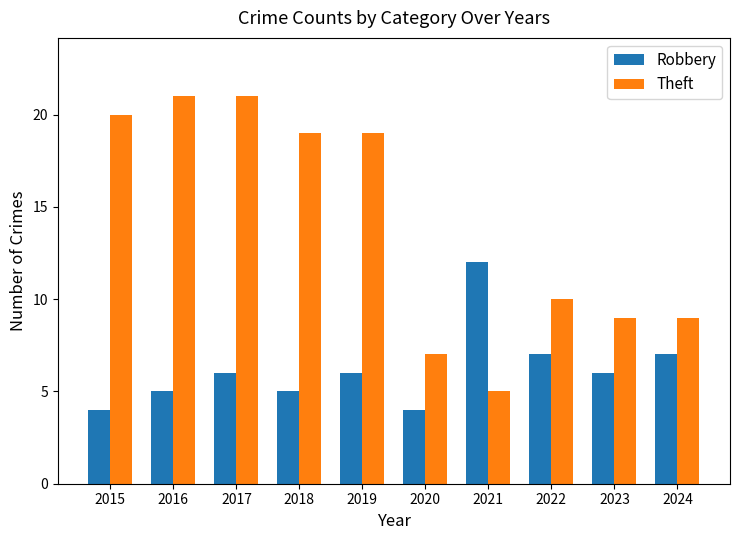

What is the lowest value of the Theft series?

5